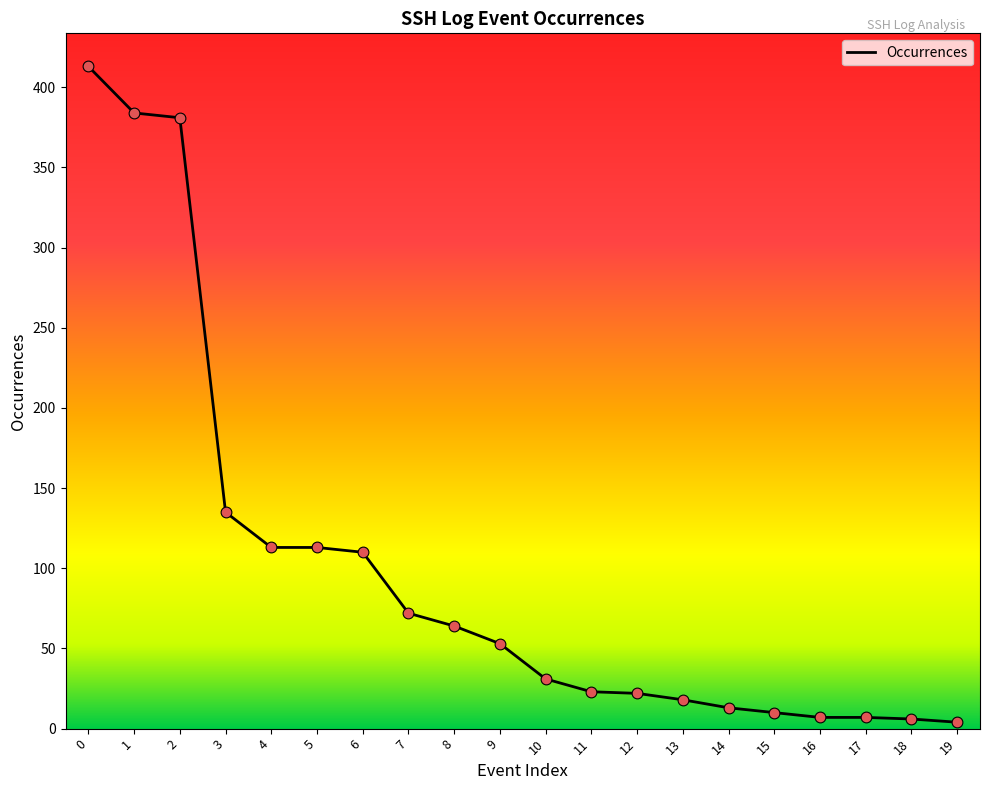

What is the change in value from 1 to 14?

-371